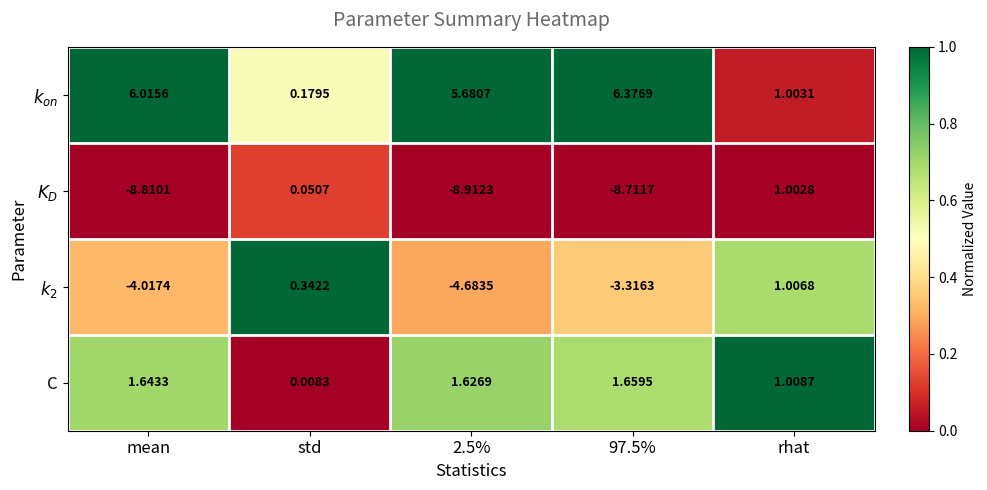

At how many categories does at least one series exceed 0?

5